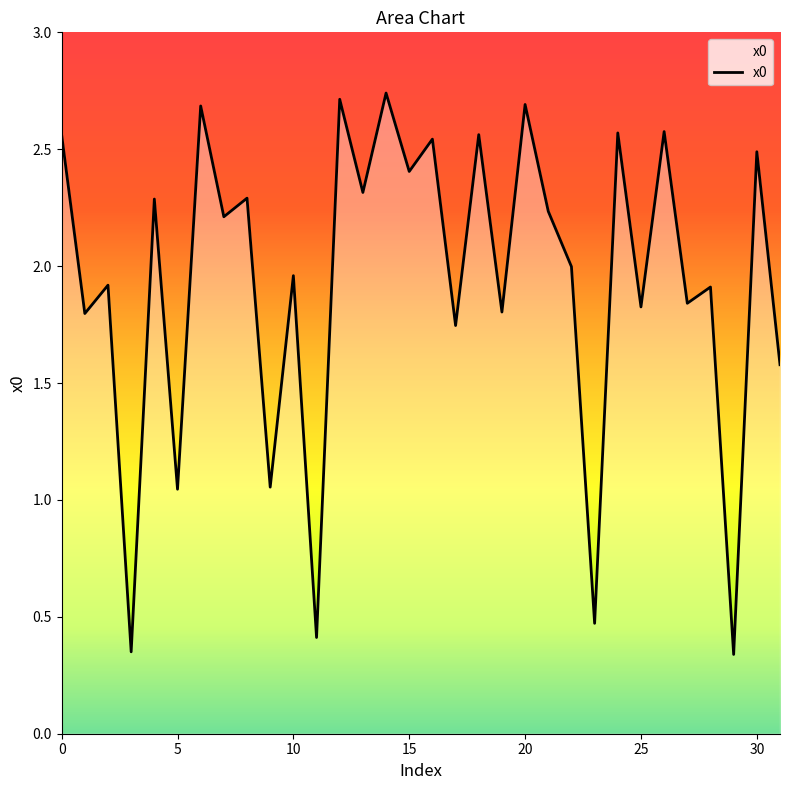

What is the difference between the maximum and minimum values?

2.4